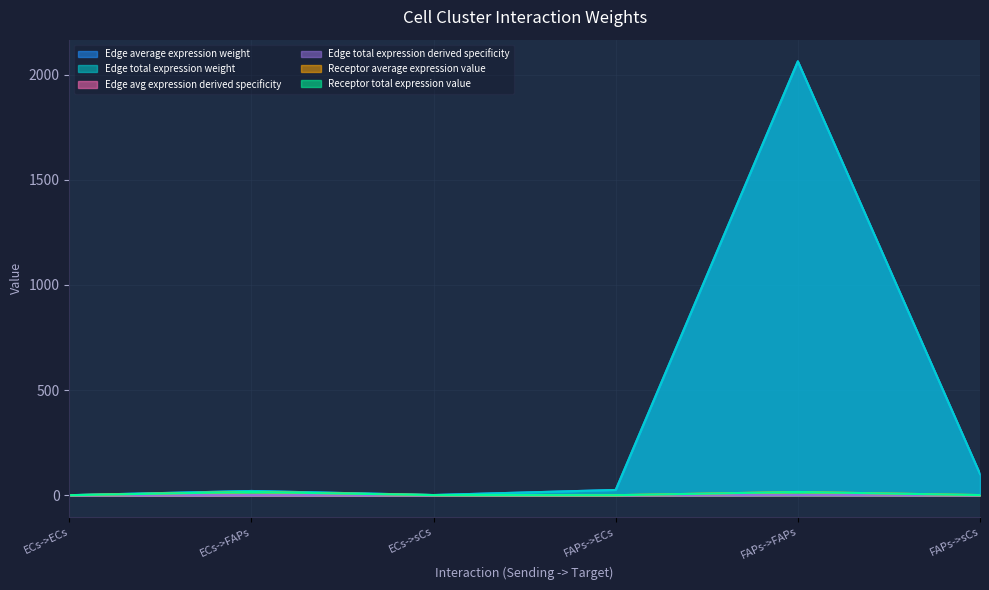

The value of Edge total expression derived specificity at ECs->ECs is 0.0. True or false?

True